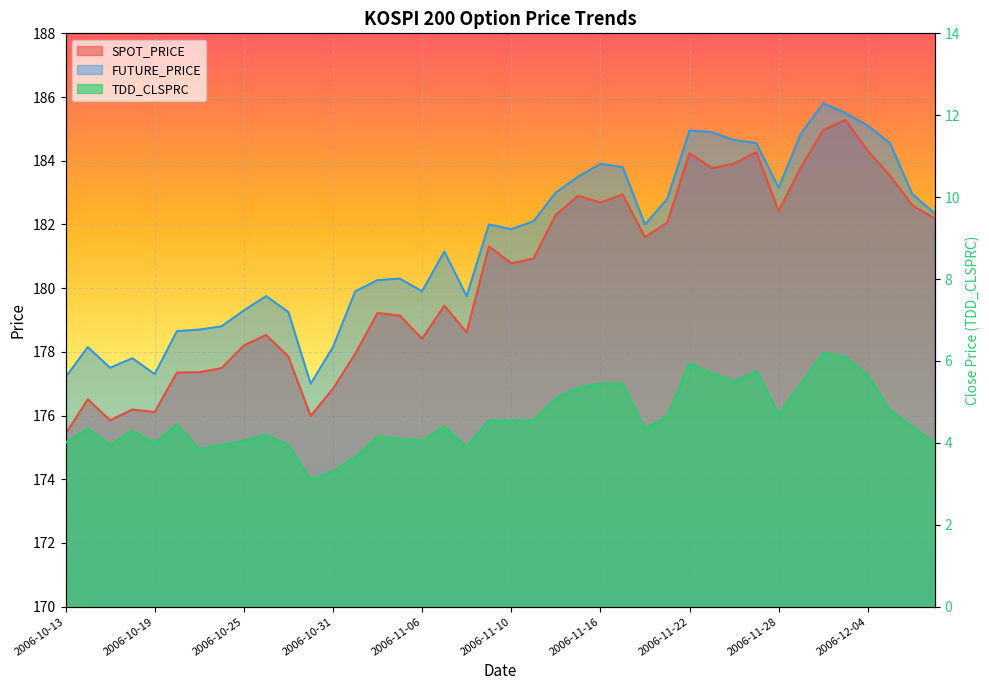

True or false: SPOT_PRICE and FUTURE_PRICE intersect in this chart.

False